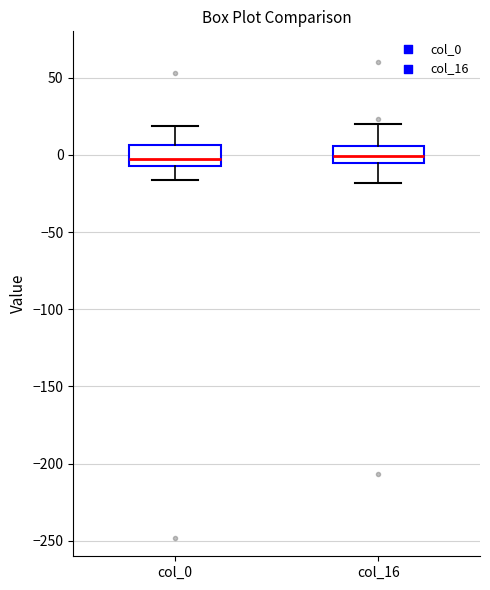

Reading left to right, transcribe this box plot: for each box, give where its median line is, the range the box spans, and where its two whiskers end, as read against the y-axis. The values are not printed on the chart, so give them approximately, as read against the axis.

col_0: median -5 (just above the box's lower edge), box -5 to 5, whiskers -15 to 20
col_16: median 0, box -5 to 5, whiskers -20 to 20